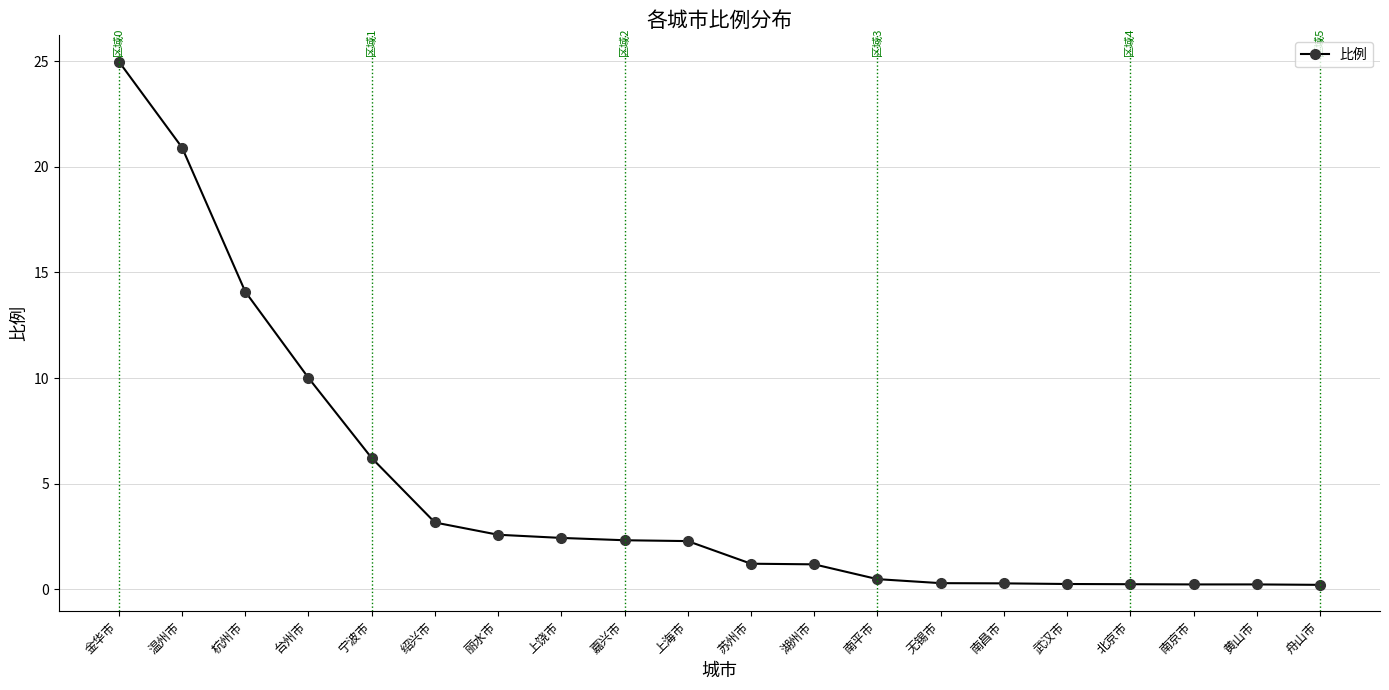

At which category does the chart reach its peak across all series?

金华市